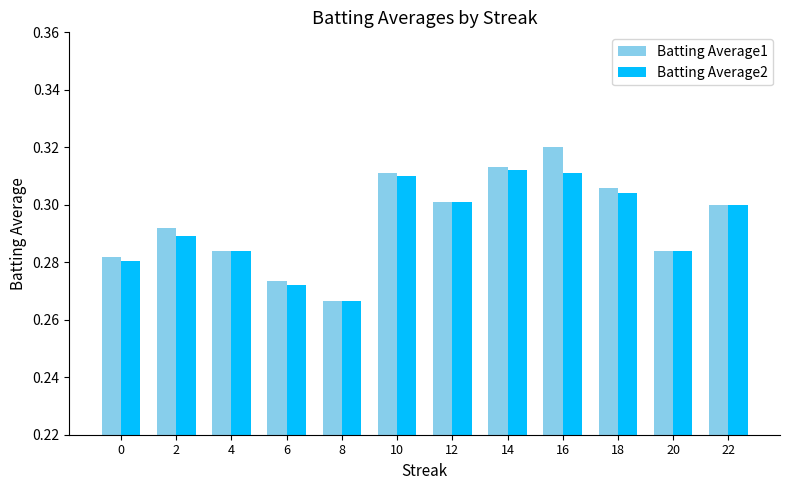

Which series changed the most between 0 and 18?

Batting Average1